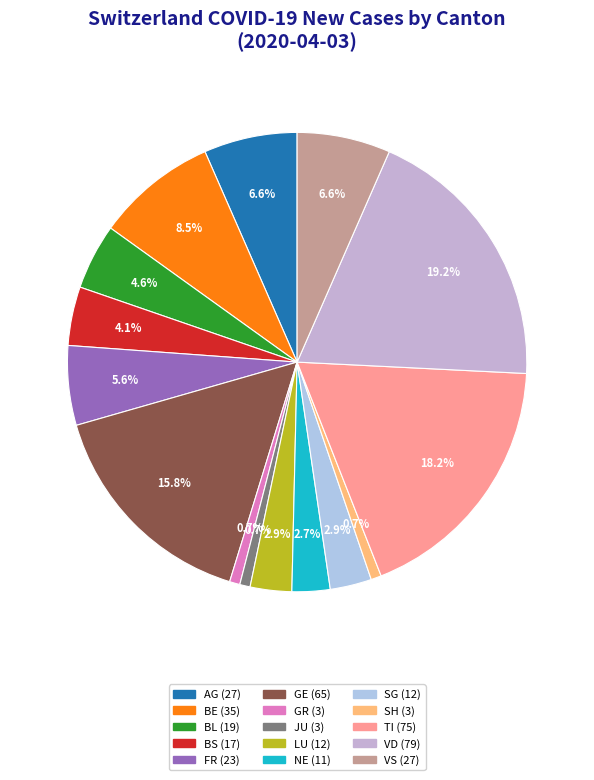

Is there a majority slice in this chart?

No